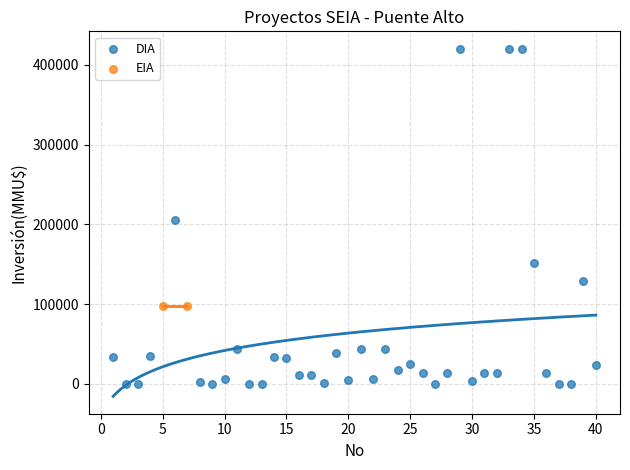

What are all the series names shown in the legend?

DIA, EIA